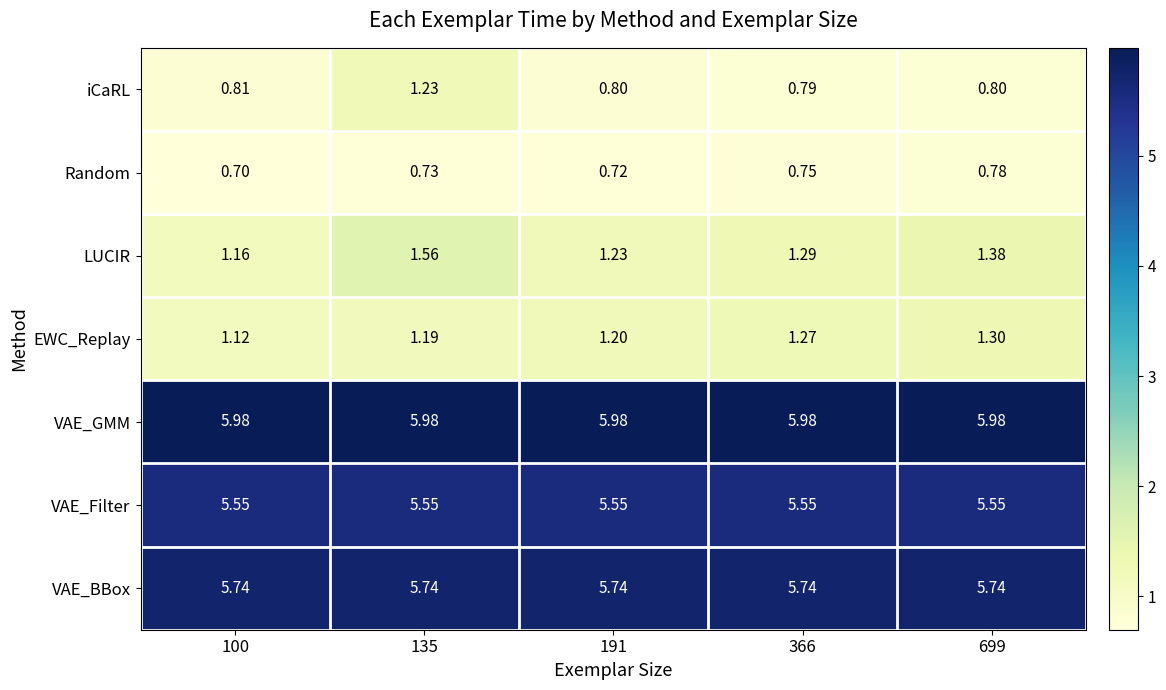

Which series has the largest total across all categories?

VAE_GMM